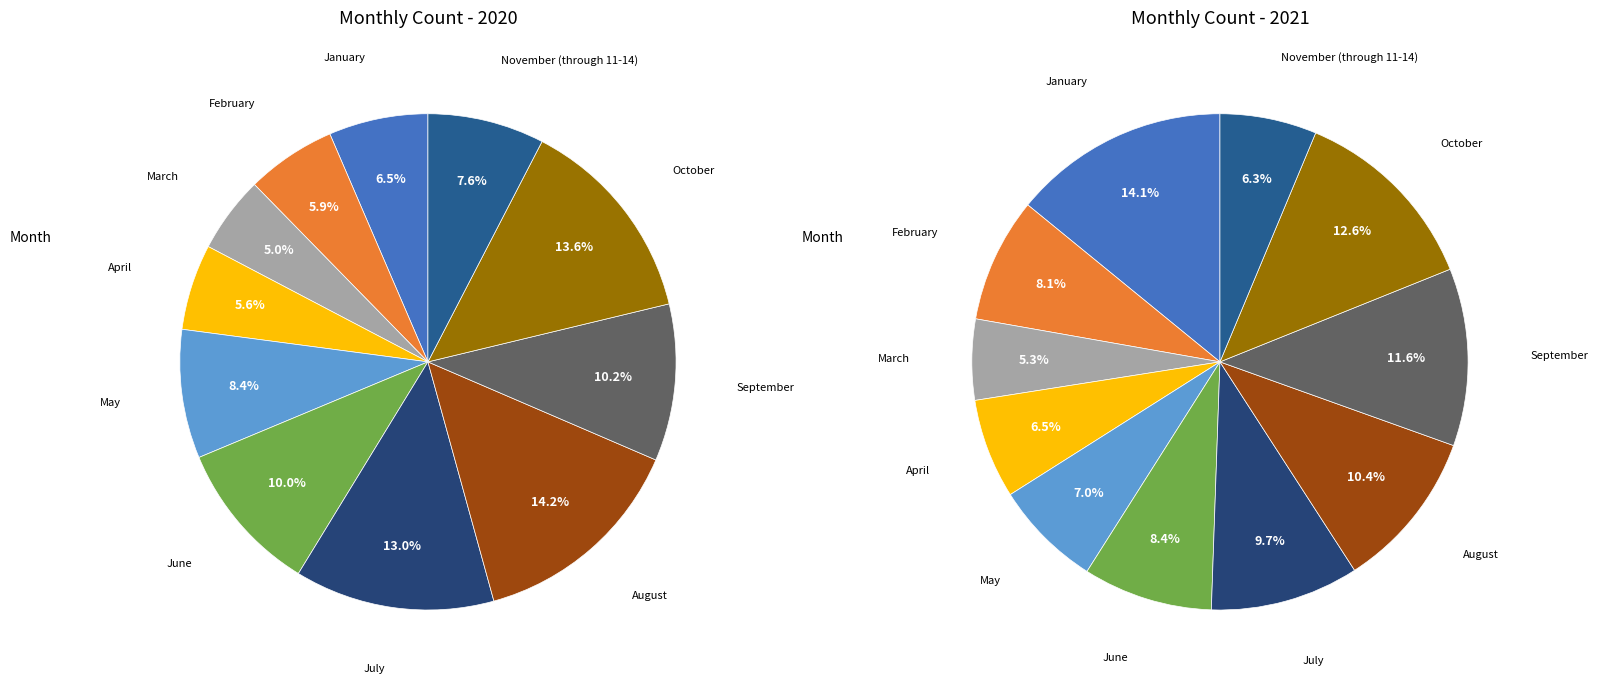

Count the number of slices in the pie.

11